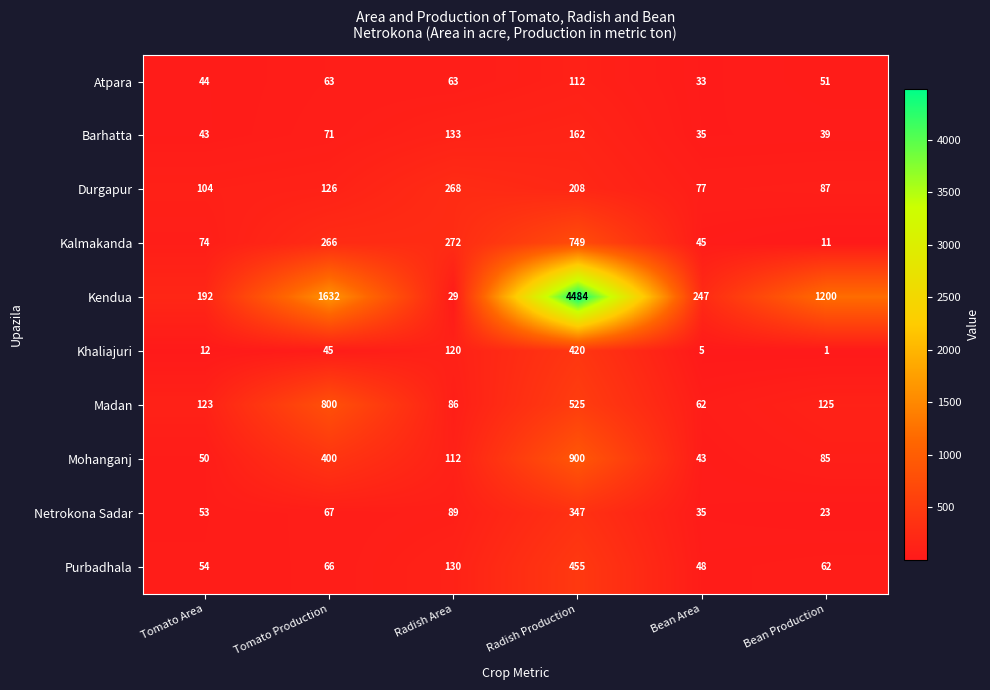

What is the sum of all Netrokona Sadar values?

614